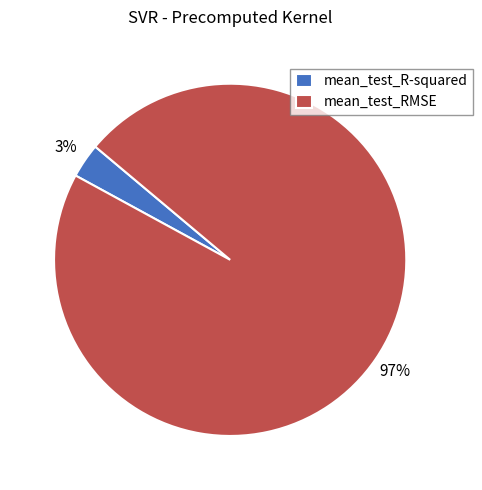

True or false: mean_test_RMSE accounts for 83% of the total.

False